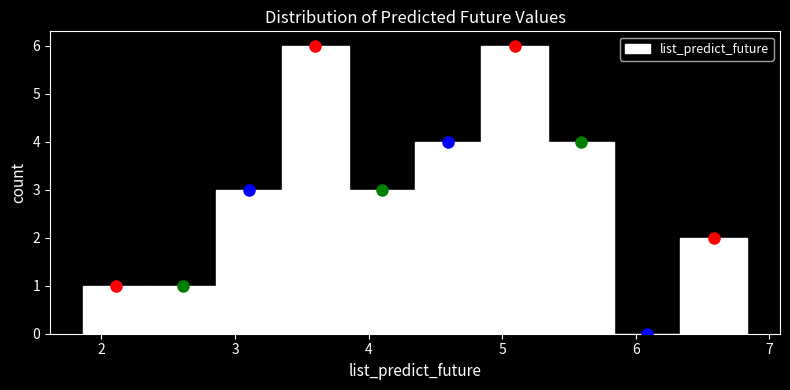

What is the height of the bar covering 3.9 to 4.3 on the x-axis? Neither the bar edges nor the heights are printed on the chart, so give them approximately, as read against the axes.

3